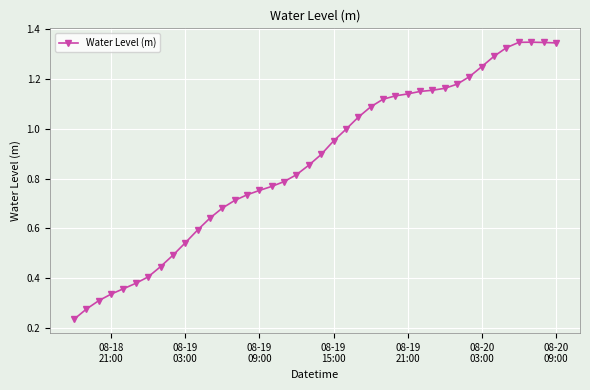

True or false: the data has more than 0 interior local peaks.

True